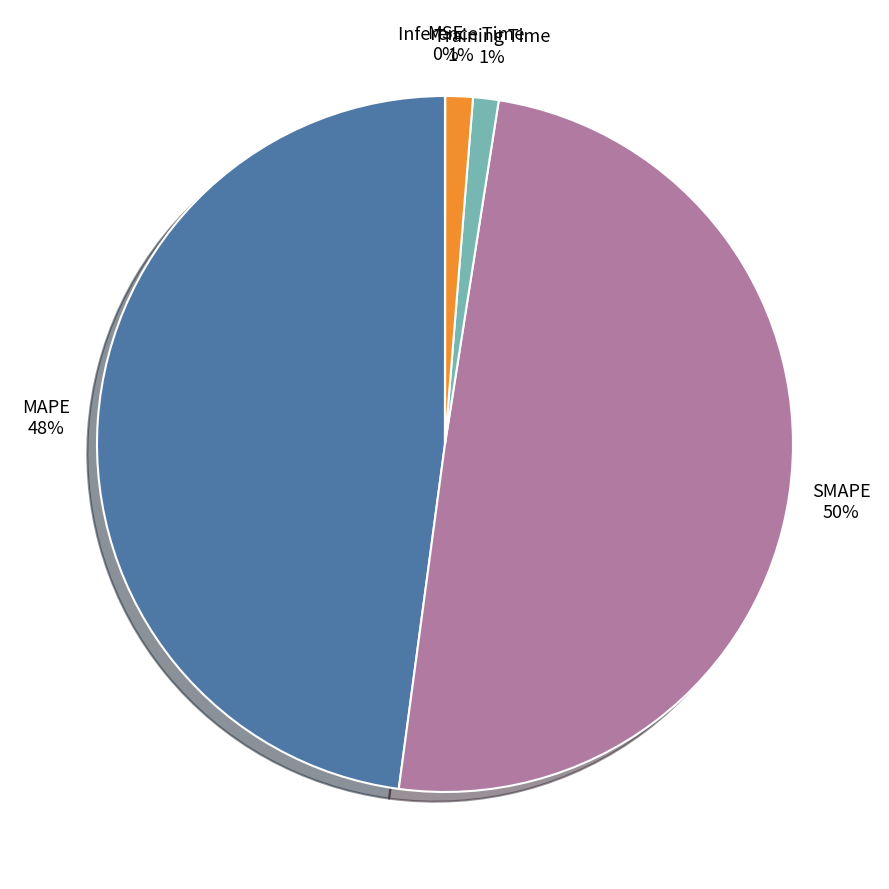

To the nearest percent, what is the combined percentage of Inference Time and MAPE?

49%